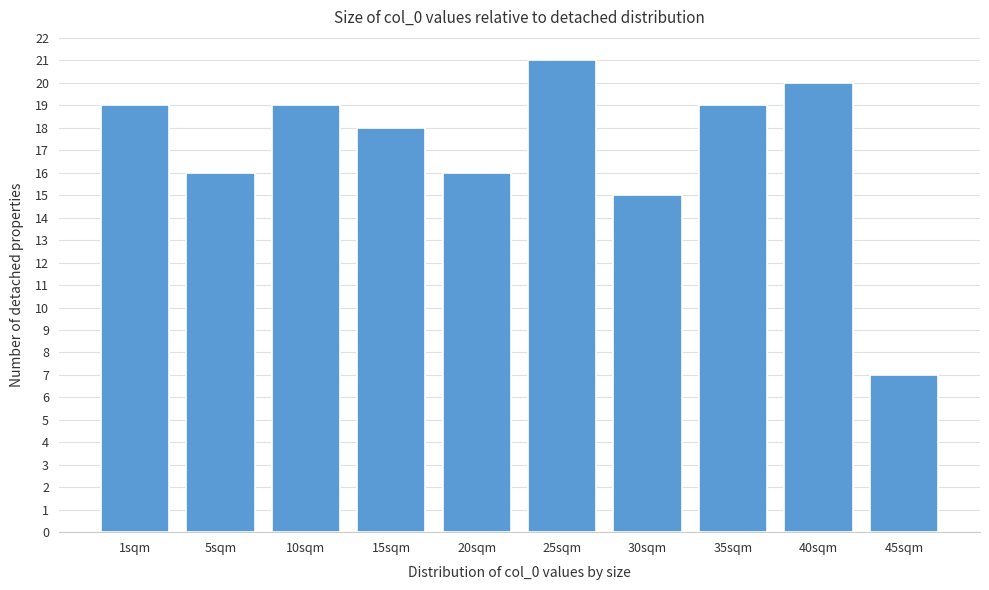

Reading left to right, extract all data points from this chart.

19	16	19	18	16	21	15	19	20	7